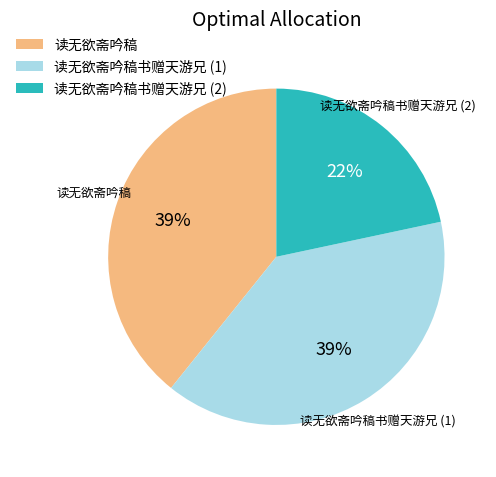

How many slices are in this pie chart?

3